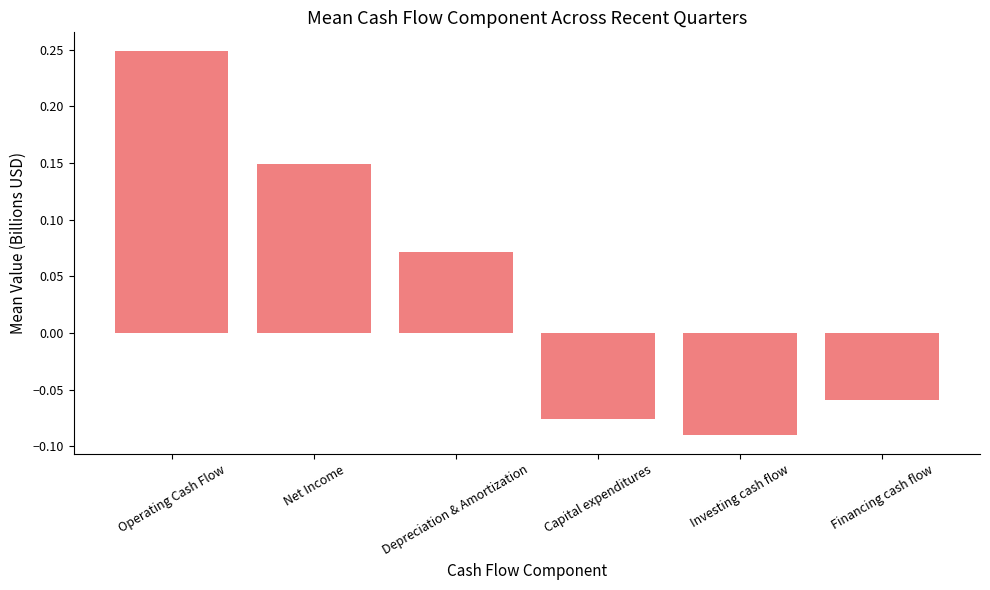

The value at Financing cash flow is -0.0. True or false?

False